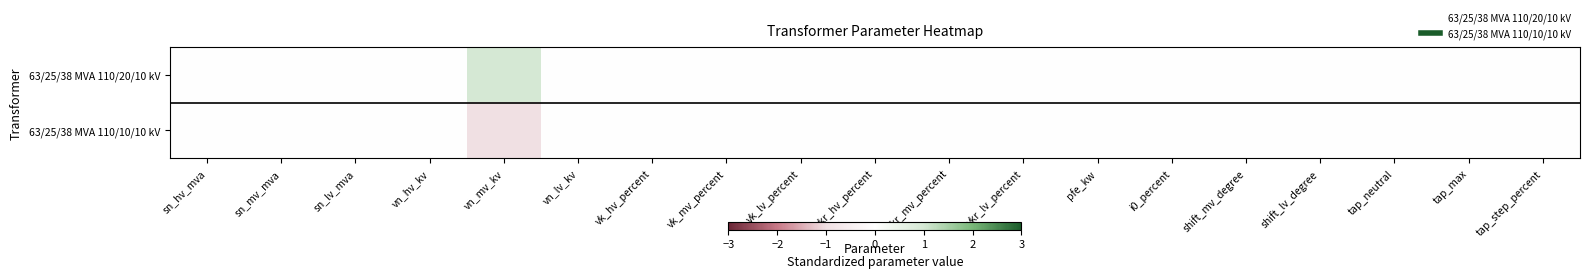

How many categories are shown in the chart?

19